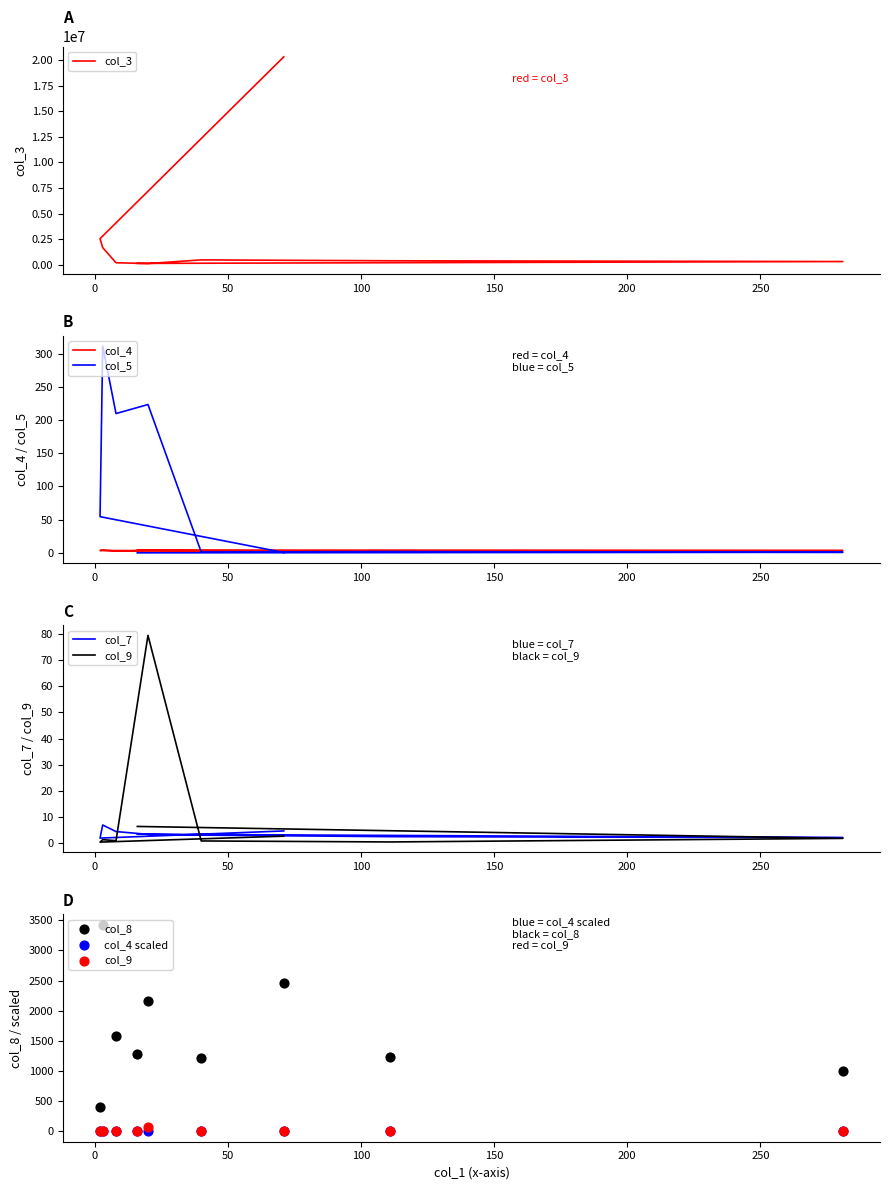

What is the total value across all series at 150?

119965.5